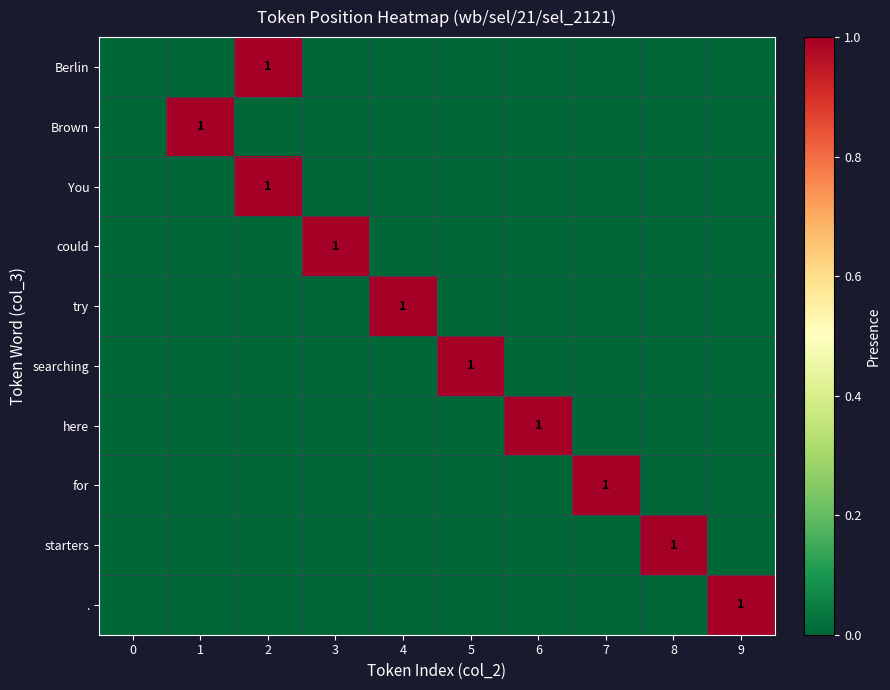

How many values in could are above zero?

1